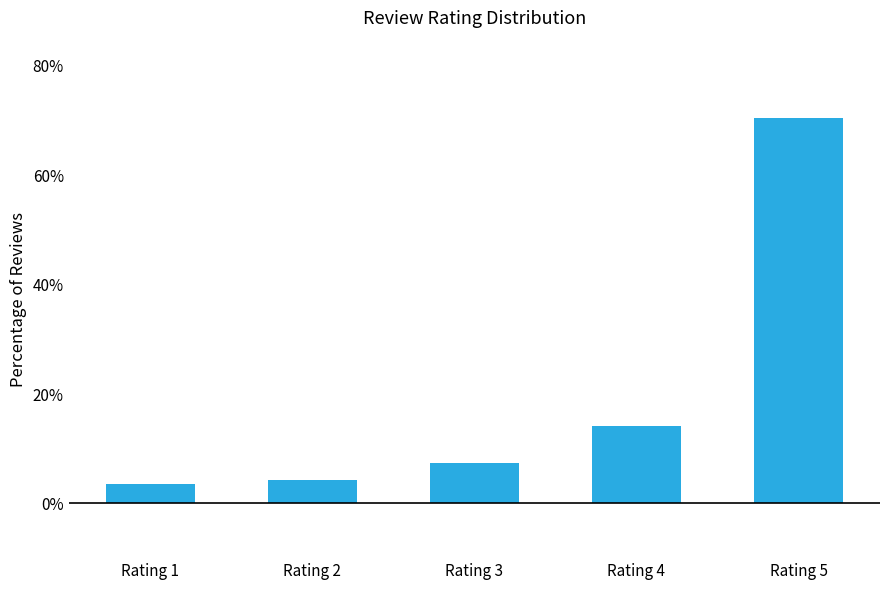

Rank the categories by value from highest to lowest.

Rating 5, Rating 4, Rating 3, Rating 2, Rating 1